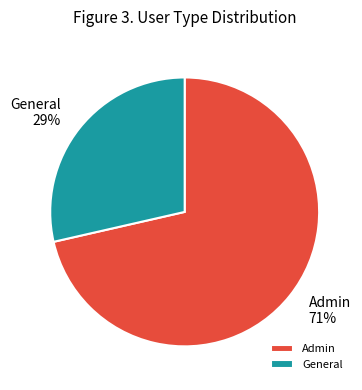

Count the number of slices in the pie.

2